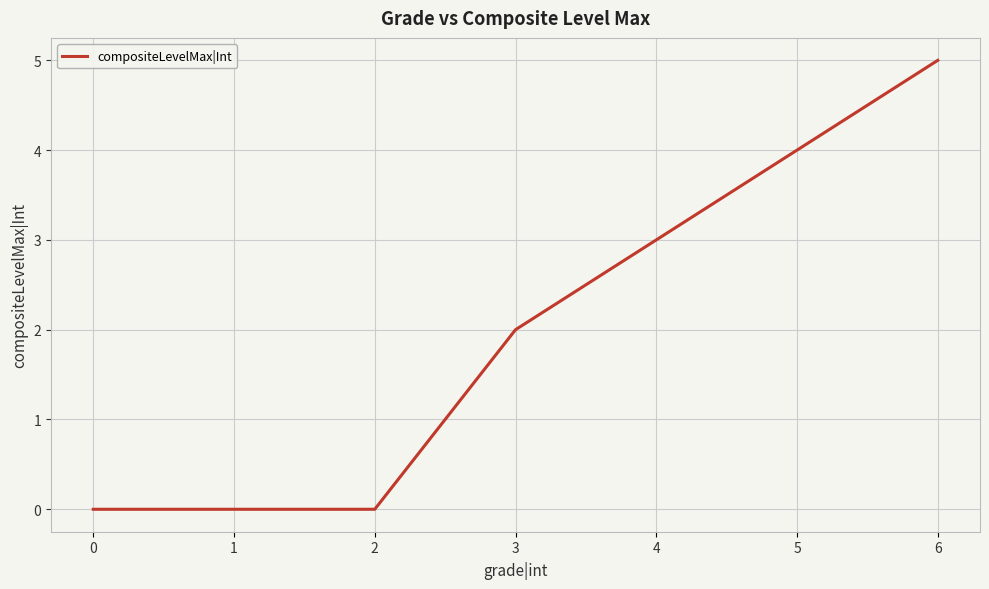

Reading left to right, transcribe all the data shown in this chart.

0=0	1=0	2=0	3=2	4=3	5=4	6=5